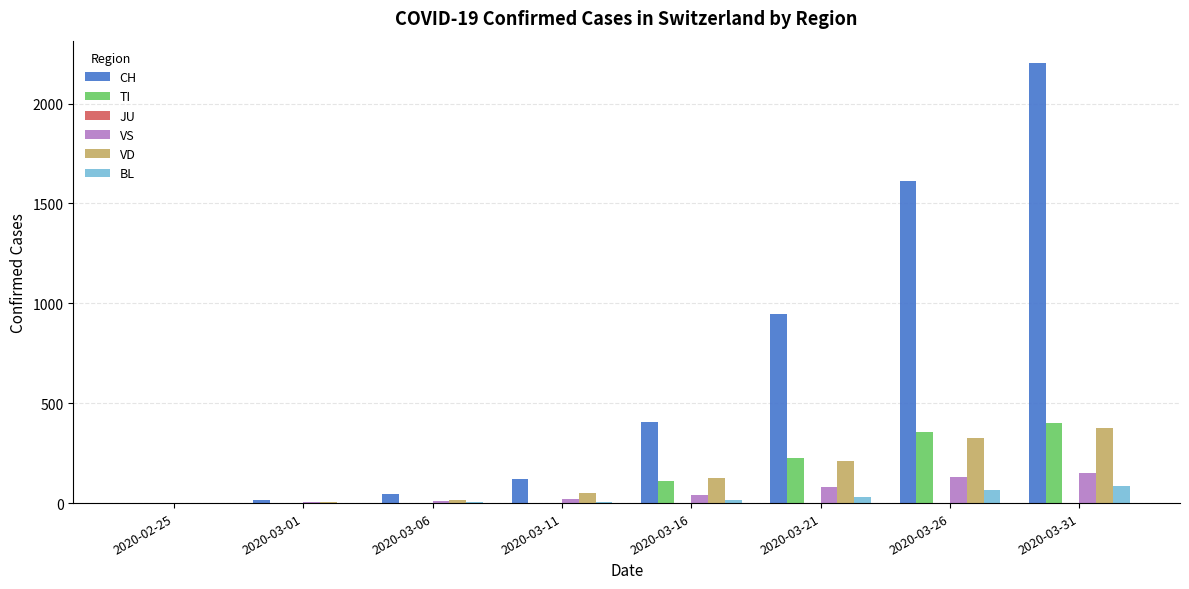

The value of VS at 2020-03-21 is 83. True or false?

True